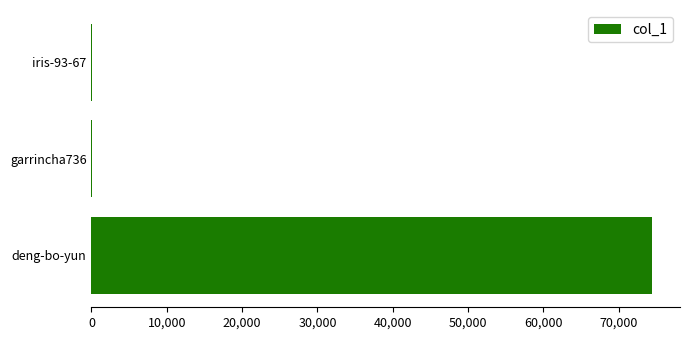

At which label is the value closest to 37211?

iris-93-67